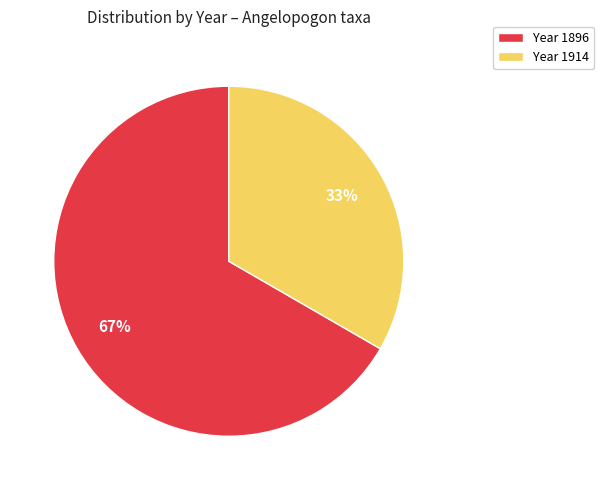

To the nearest percent, what is the average slice percentage?

50%